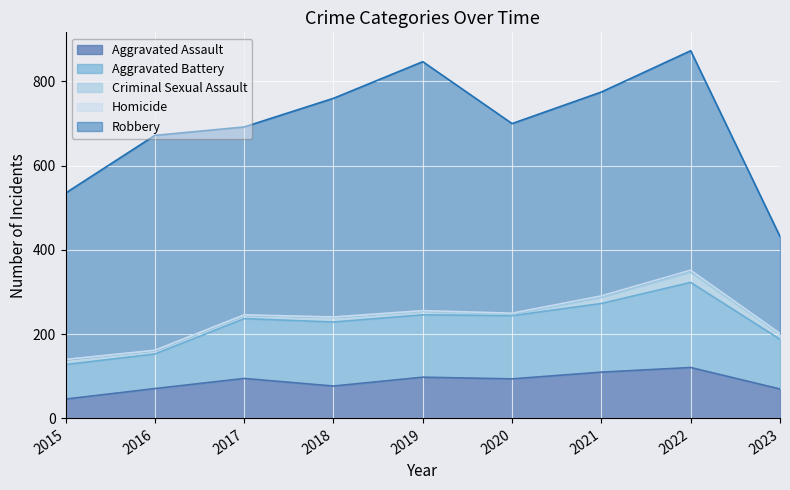

At which category does the chart reach its minimum across all series?

2015